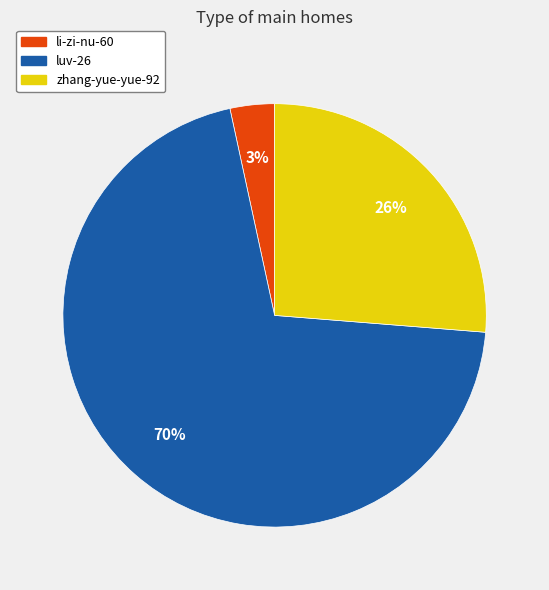

To the nearest percent, what percentage of the pie is li-zi-nu-60?

3%